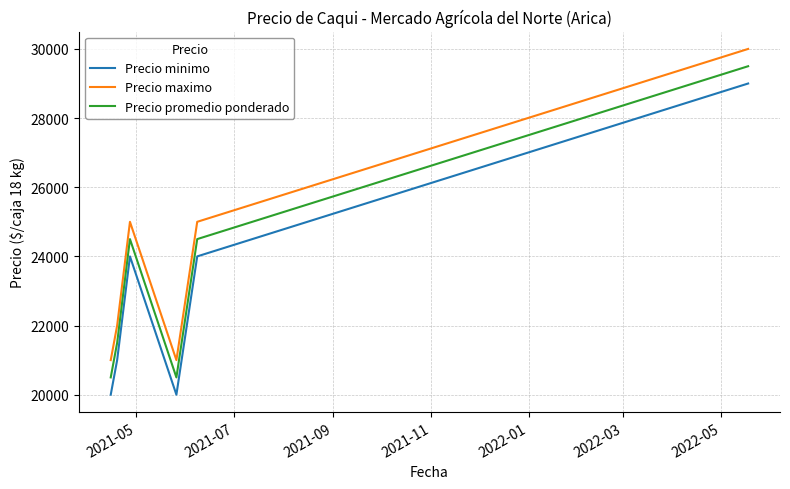

True or false: Precio promedio ponderado has more than 1 interior local peaks.

False